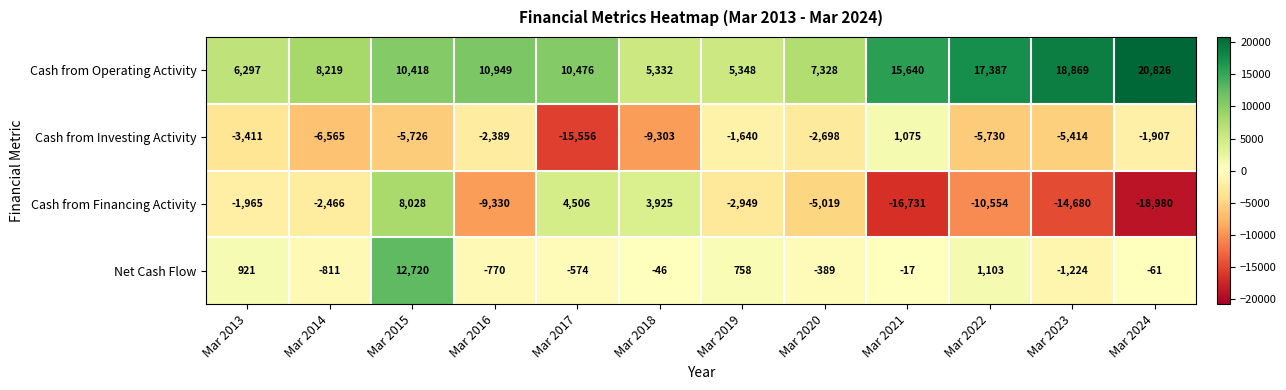

Rank the series at Mar 2021 from highest to lowest value.

Cash from Operating Activity, Cash from Investing Activity, Net Cash Flow, Cash from Financing Activity